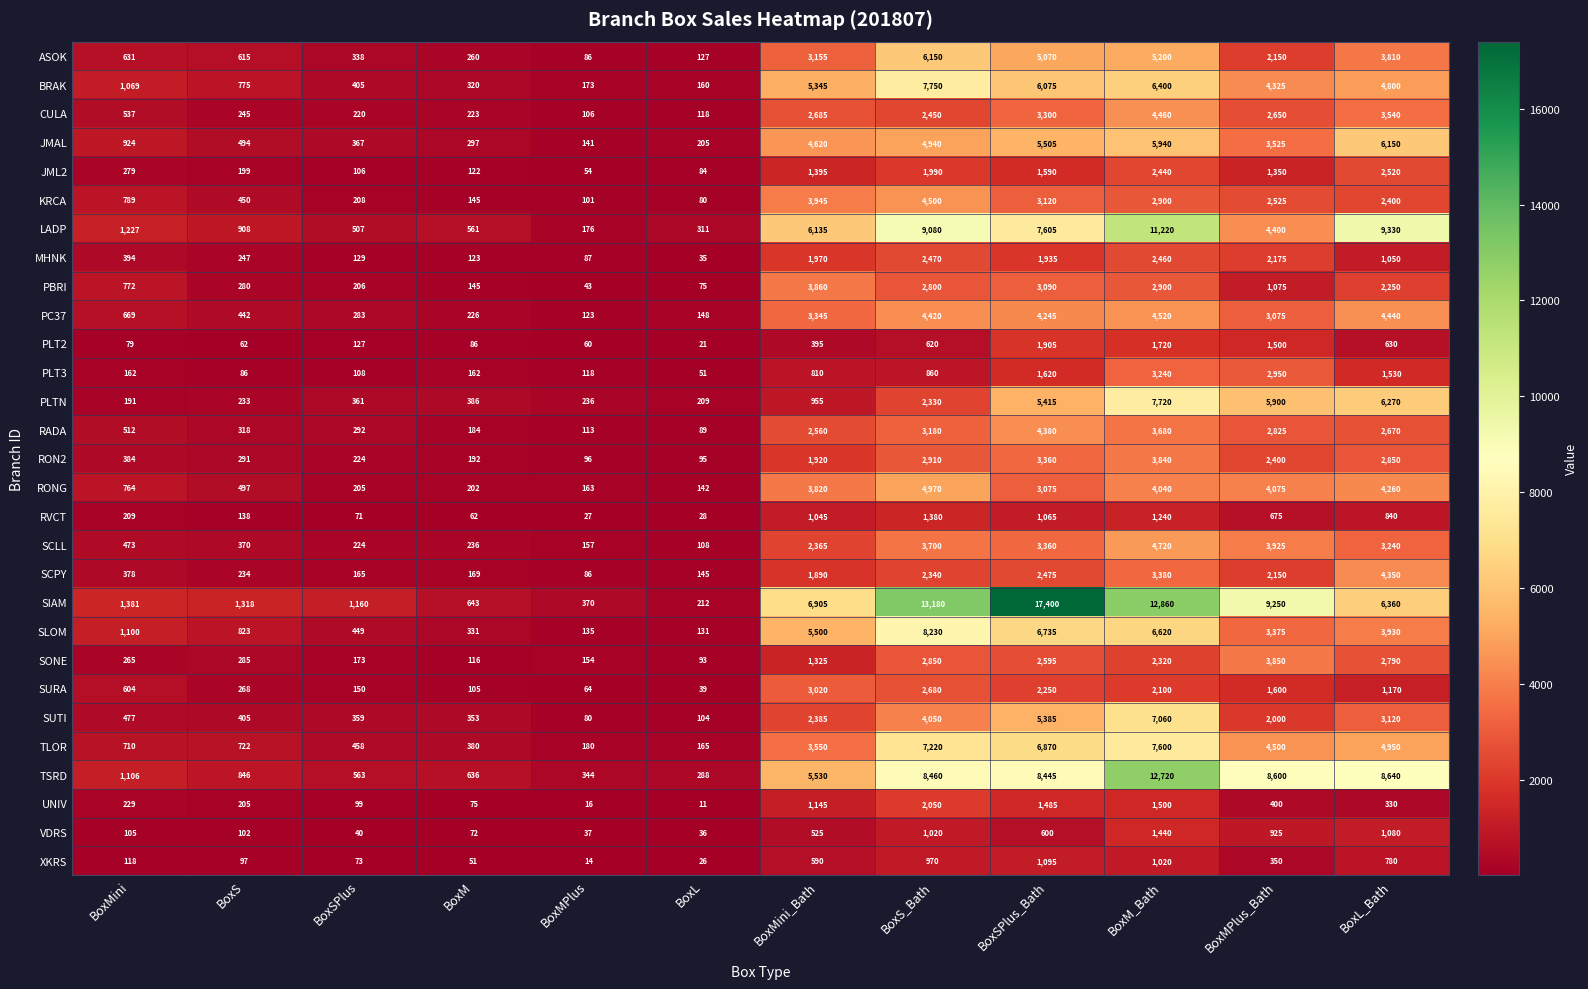

Is the value of JML2 at BoxSPlus_Bath greater than the value of KRCA at BoxSPlus_Bath?

No